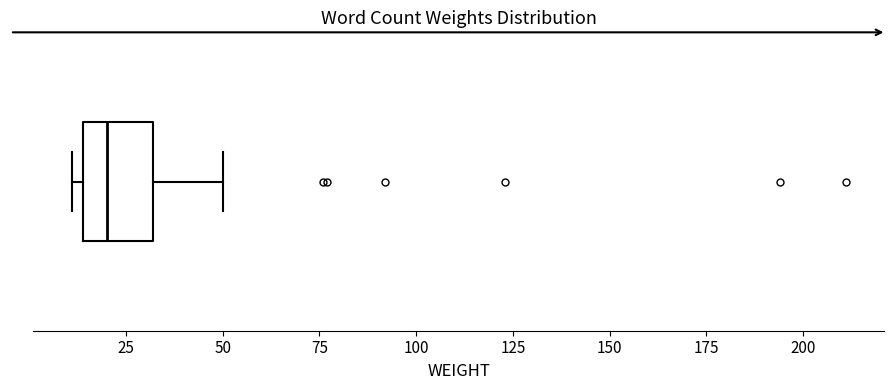

Transcribe this box plot: give where the median line is, the range the box spans, and where the two whiskers end, as read against the x-axis. The values are not printed on the chart, so give them approximately, as read against the axis.

median 20, box 15 to 30, whiskers 10 to 50